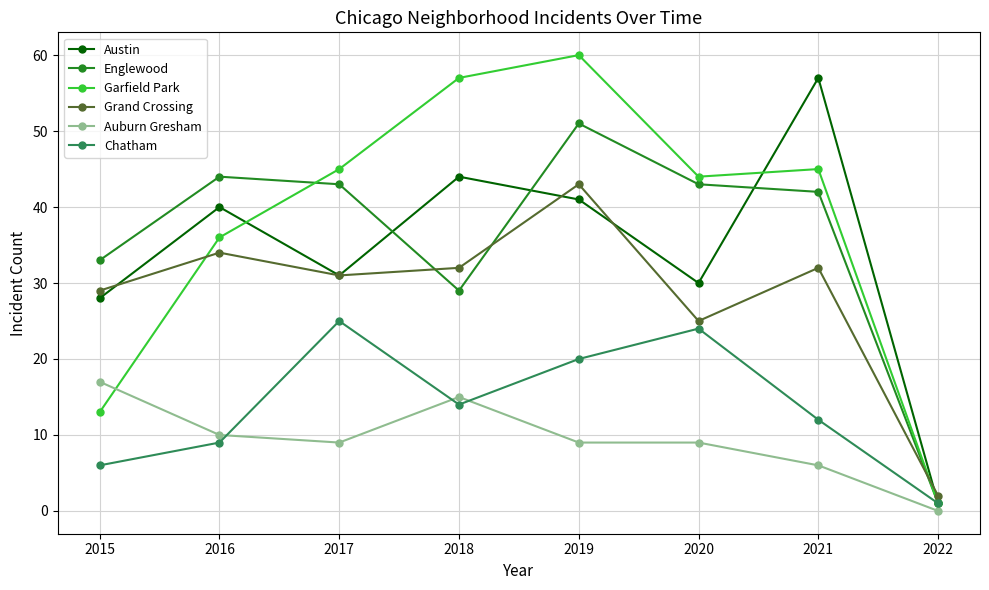

Is the value of Englewood at 2016 greater than the value of Garfield Park at 2017?

No